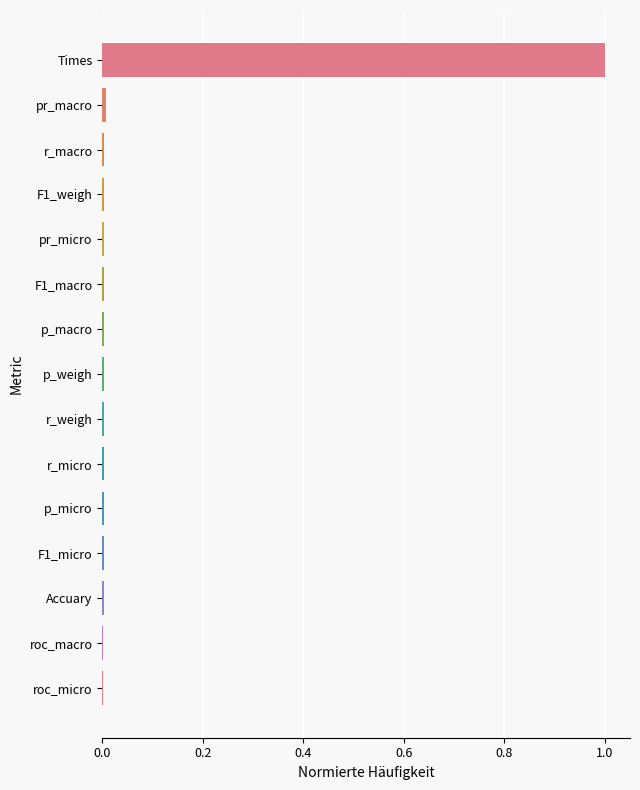

The value at Accuary is 0.0. True or false?

True